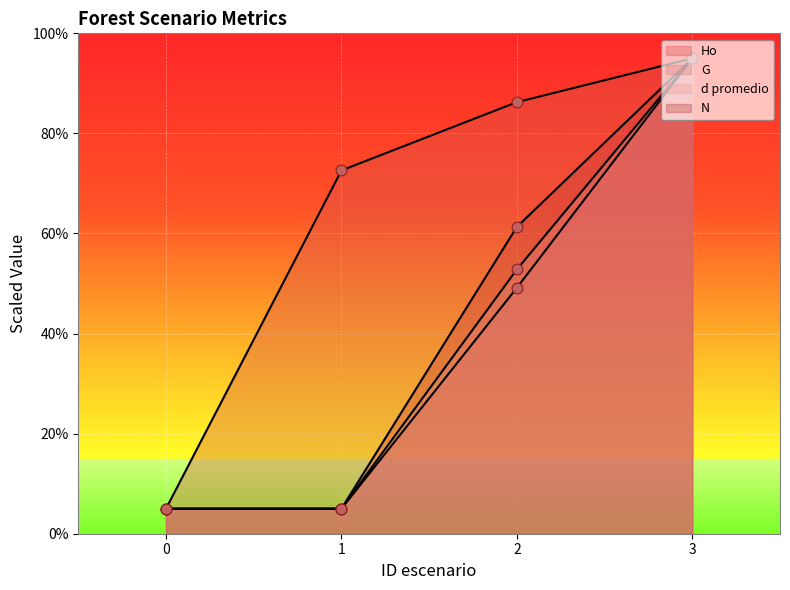

Which series contains the highest Y value?

Ho